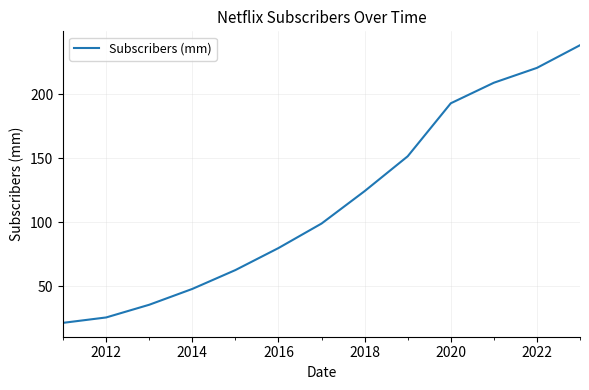

What is the smallest value displayed?

21.5